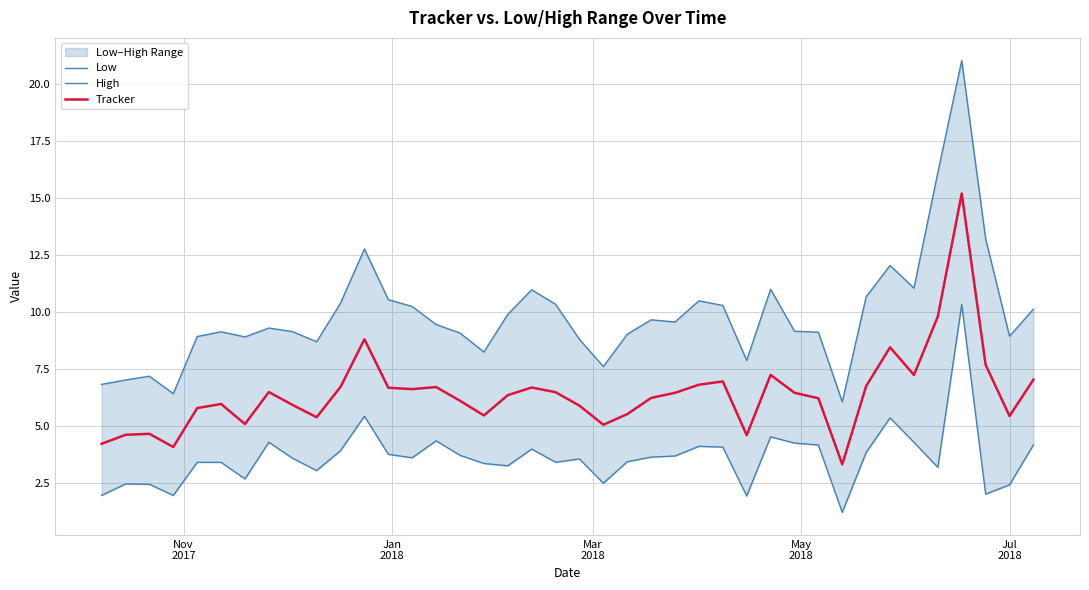

What is the maximum value for Tracker?

15.2